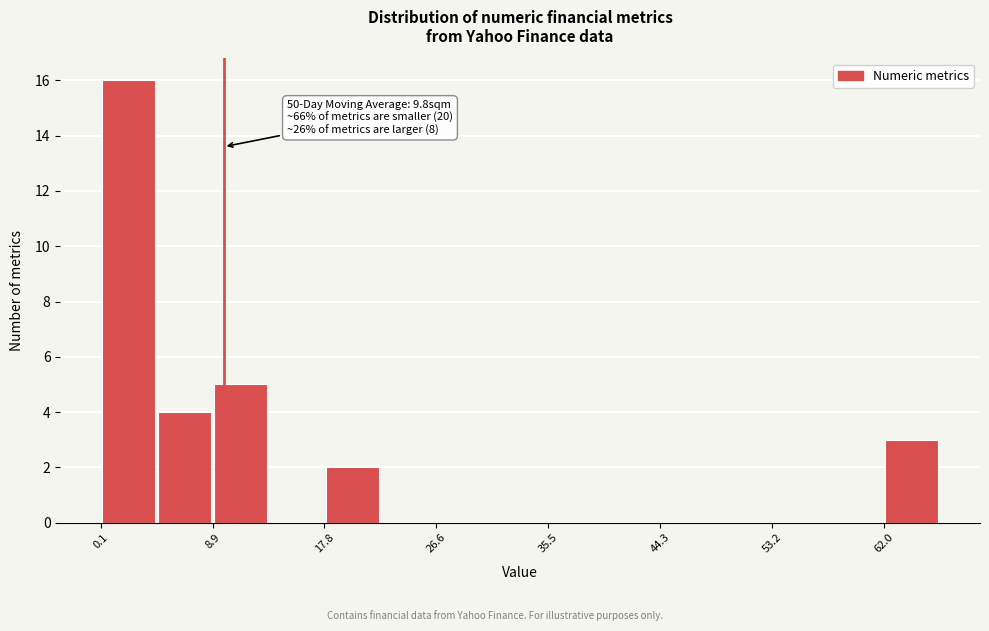

Over which range of the x-axis is the bar tallest?

0 to 4